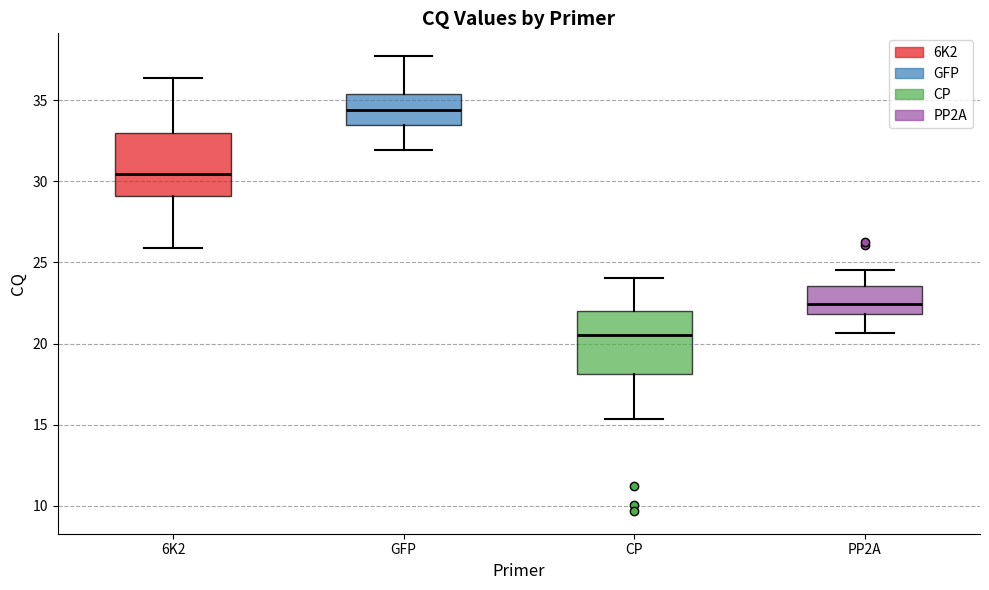

Where does the median line of the box for GFP sit on the y-axis? The values are not printed on the chart, so give them approximately, as read against the axis.

34.5